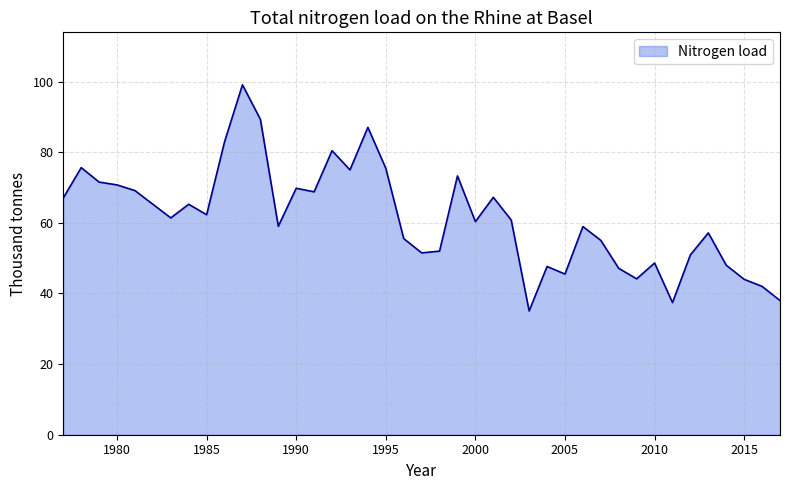

What is the smallest value displayed?

35.0